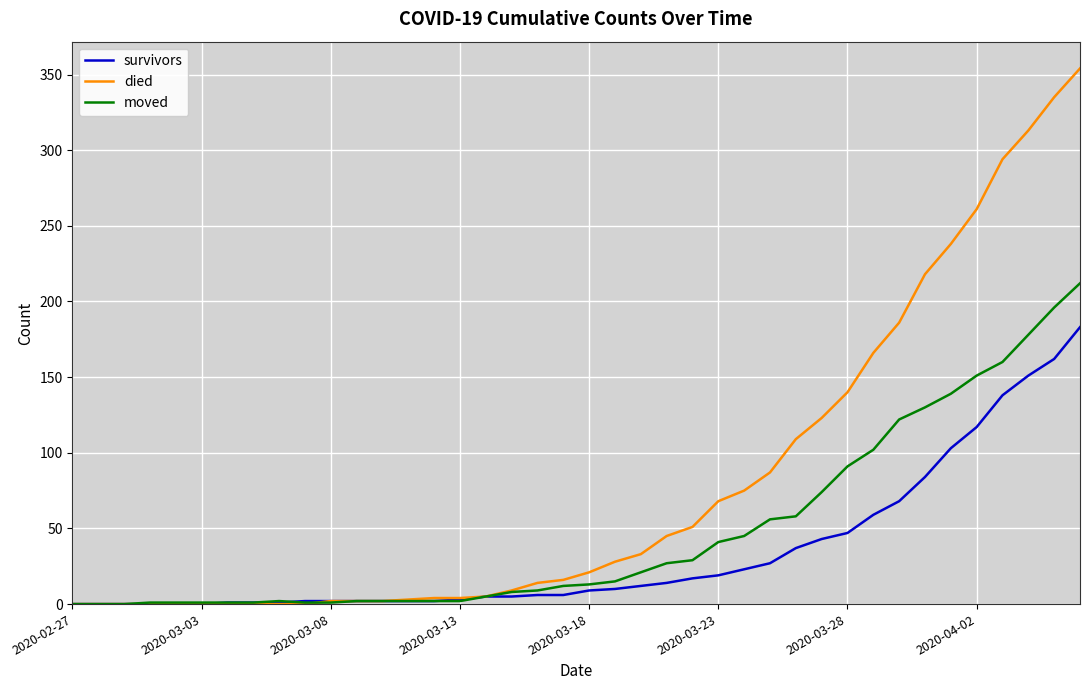

What is the maximum value shown in the chart?

354